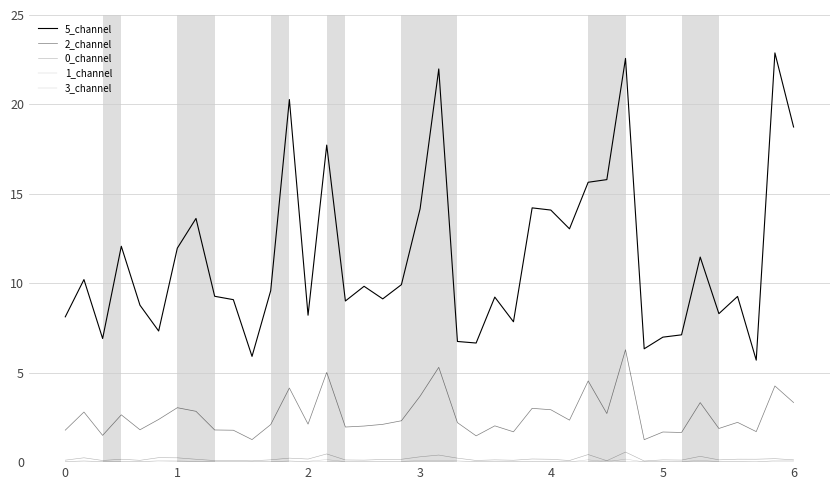

Is this an area chart (filled region under the line)?

No